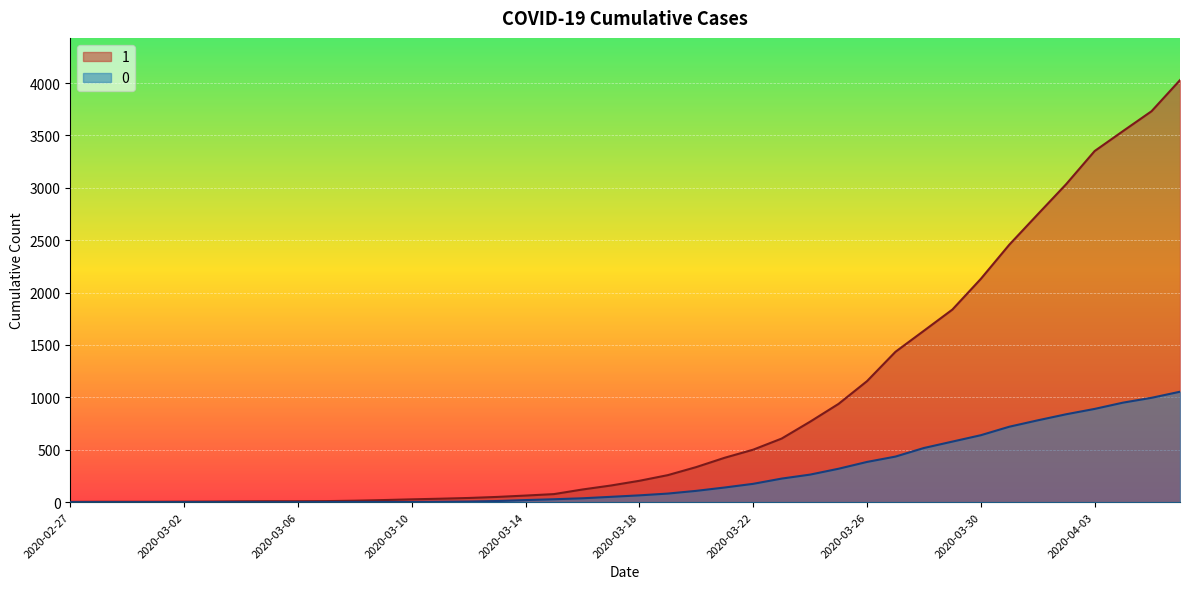

Which category has the highest value in the 0 series?

2020-04-06